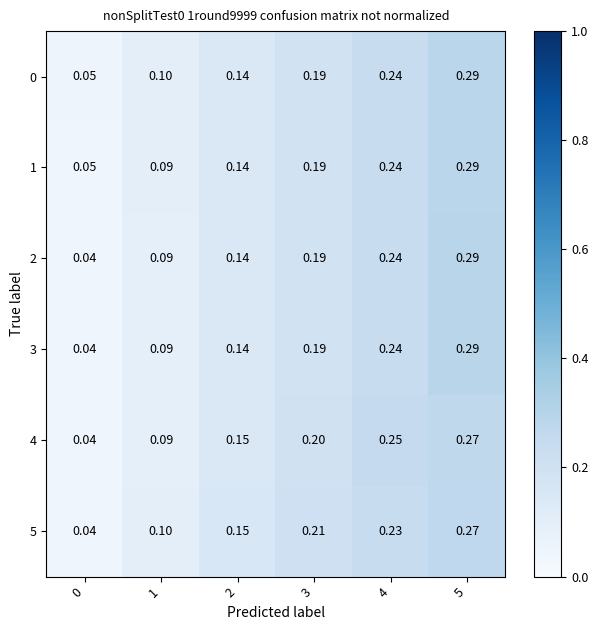

Is the value of 4 at 4 greater than the value of 0 at 4?

Yes